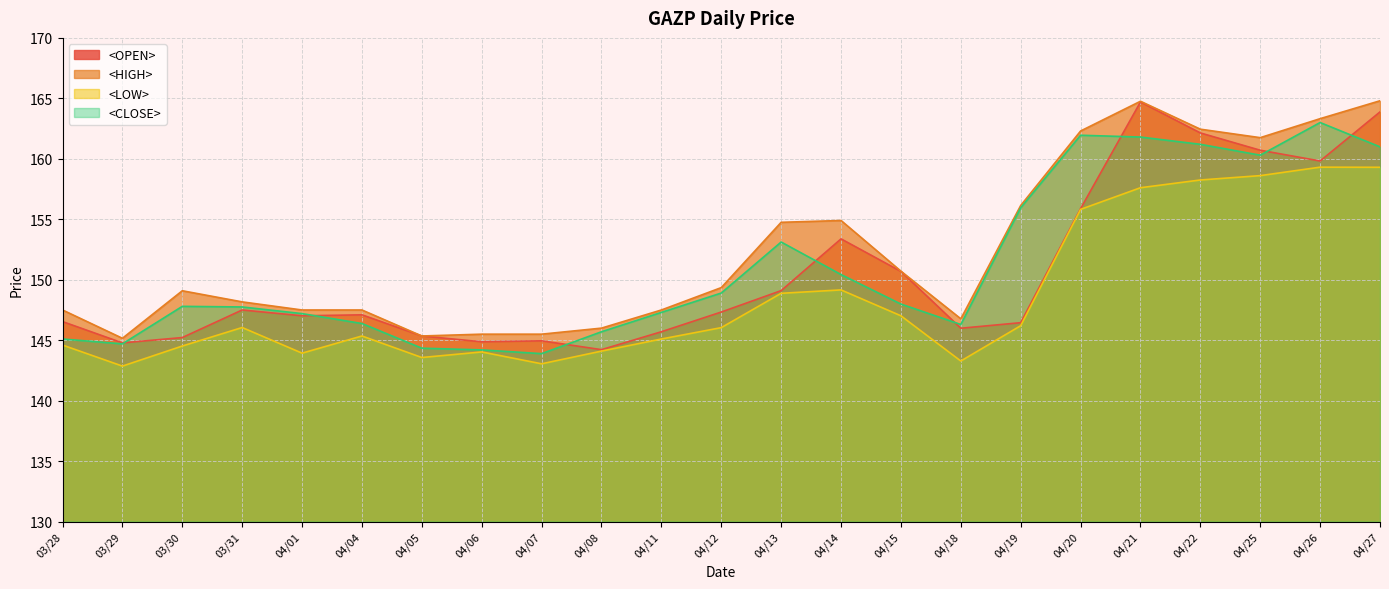

How many categories are shown in the chart?

23